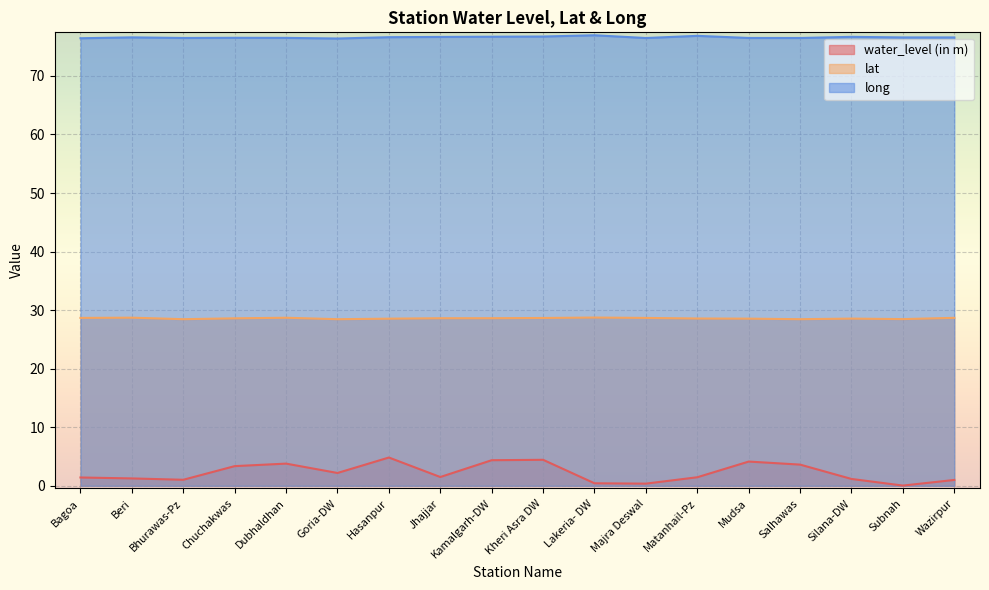

Which series has the largest total across all categories?

long